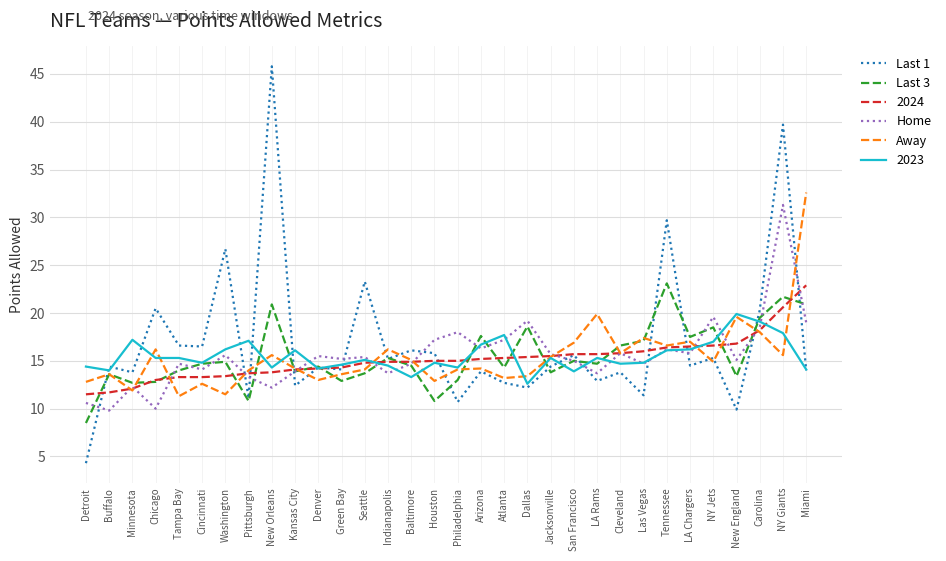

What is the greatest value displayed?

45.8